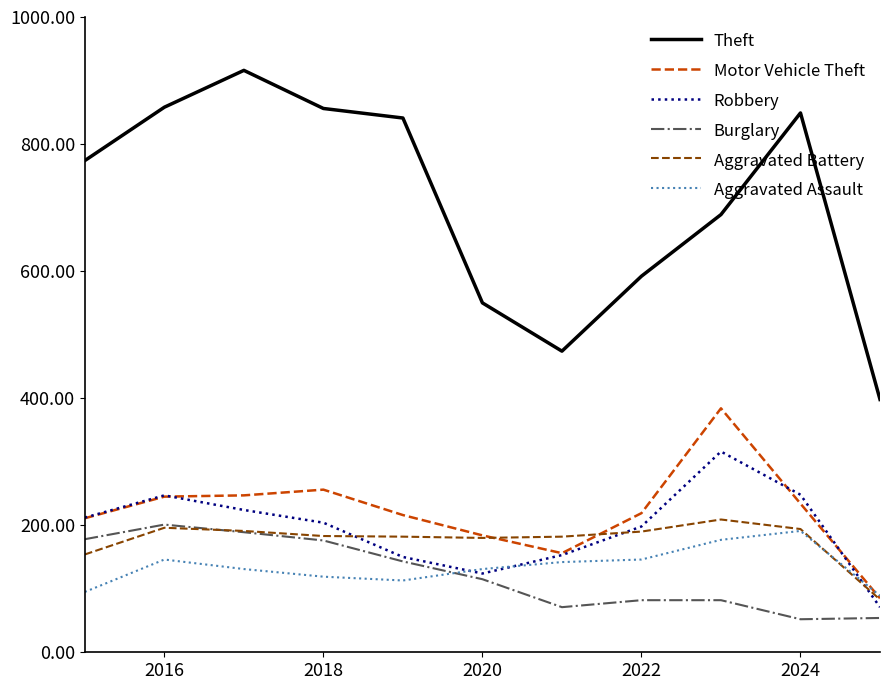

What are all the series names shown in the legend?

Theft, Motor Vehicle Theft, Robbery, Burglary, Aggravated Battery, Aggravated Assault